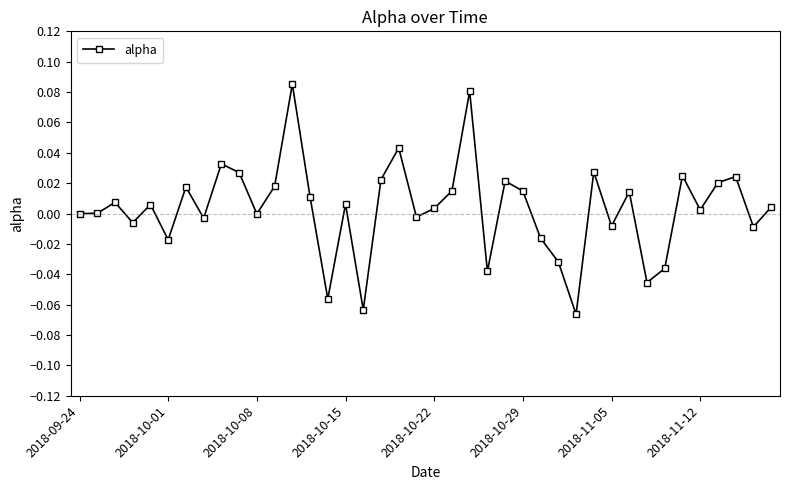

True or false: there are more than 0 points higher than both neighbors.

True